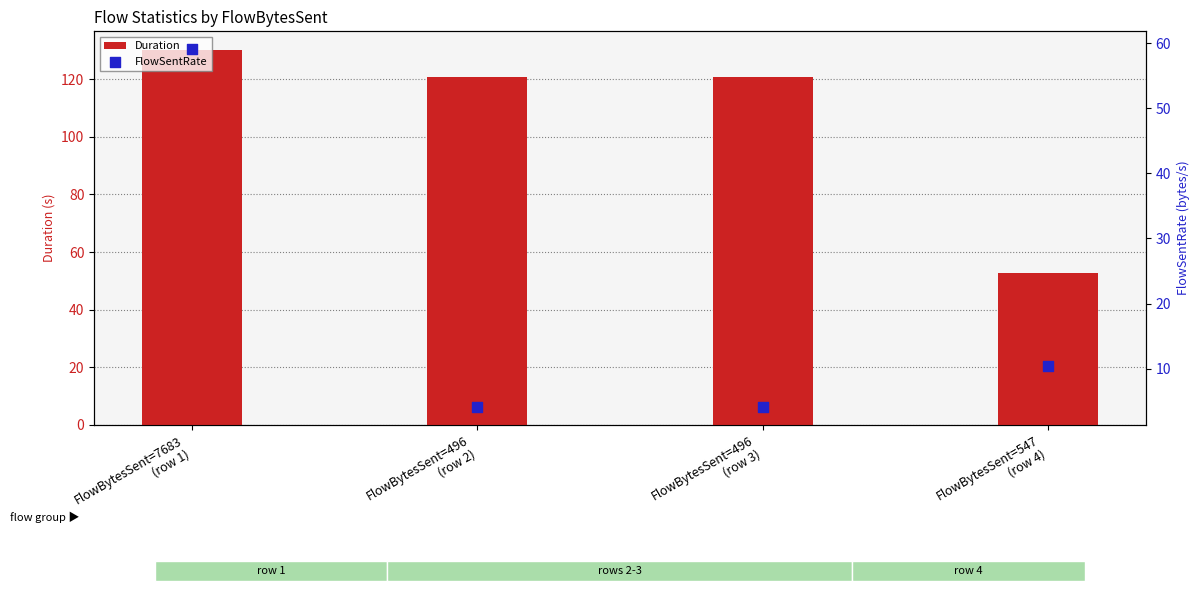

At which category is the sum across all series the highest?

FlowBytesSent=7683
(row 1)